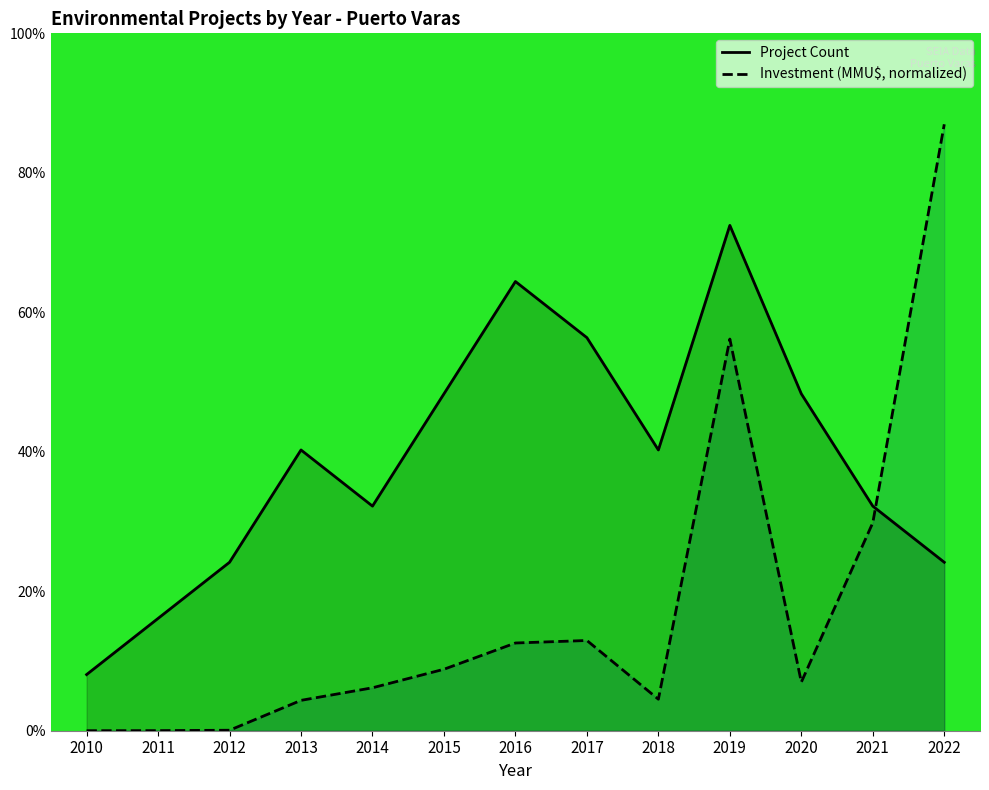

What are all the series names shown in the legend?

Project Count, Investment (MMU$, normalized)